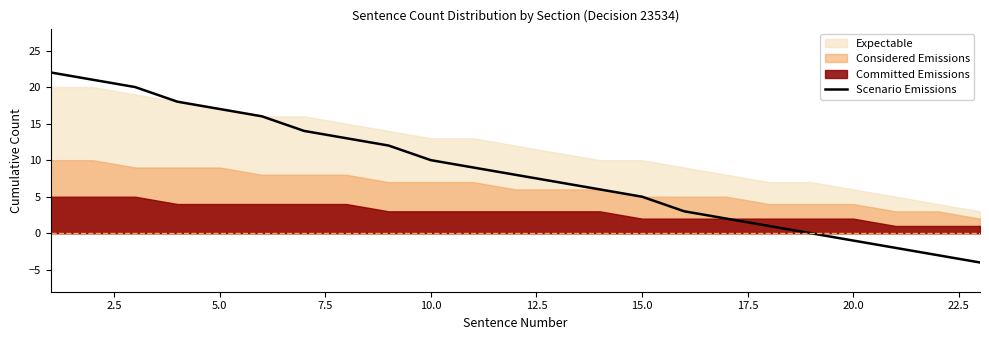

What is the value of the 12th point from the left?

8